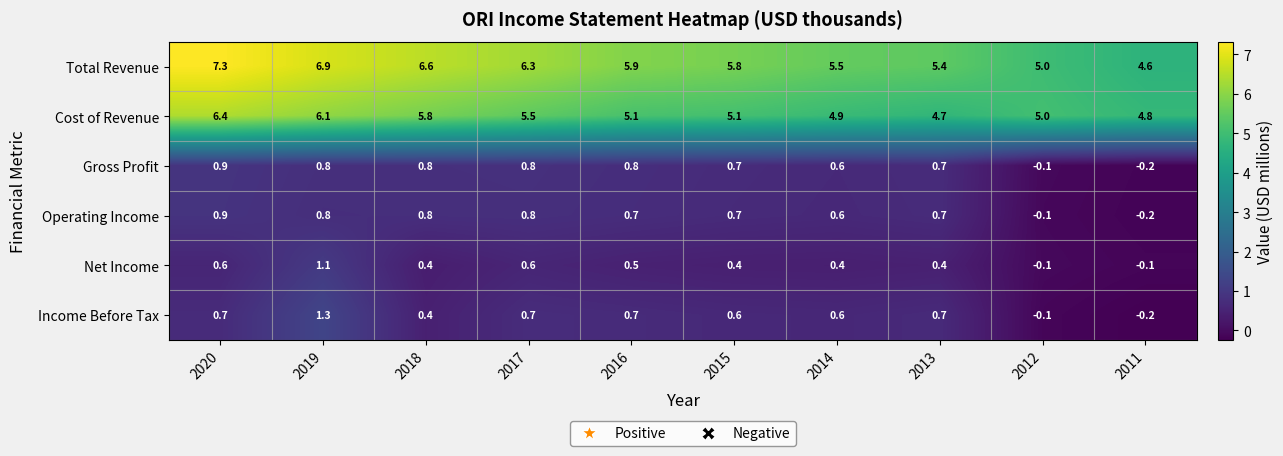

What is the difference between the highest and lowest values at 2019?

6.1